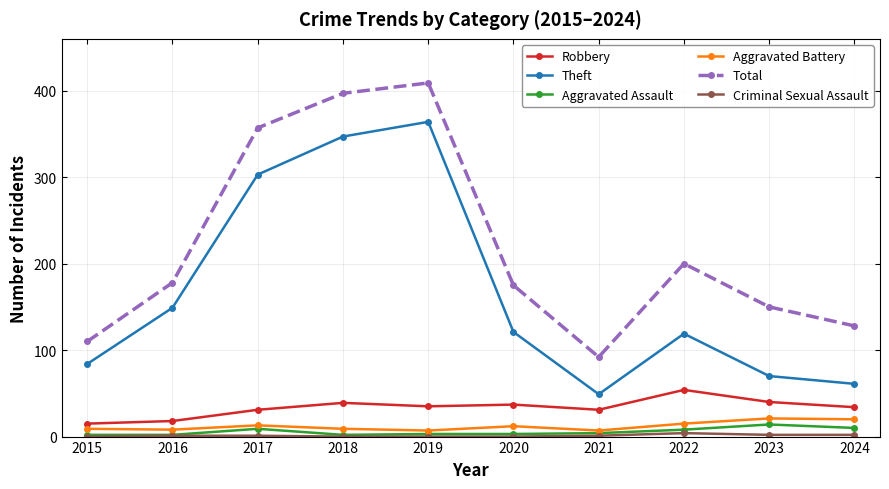

The Total series shows 92 at 2021. True or false?

True